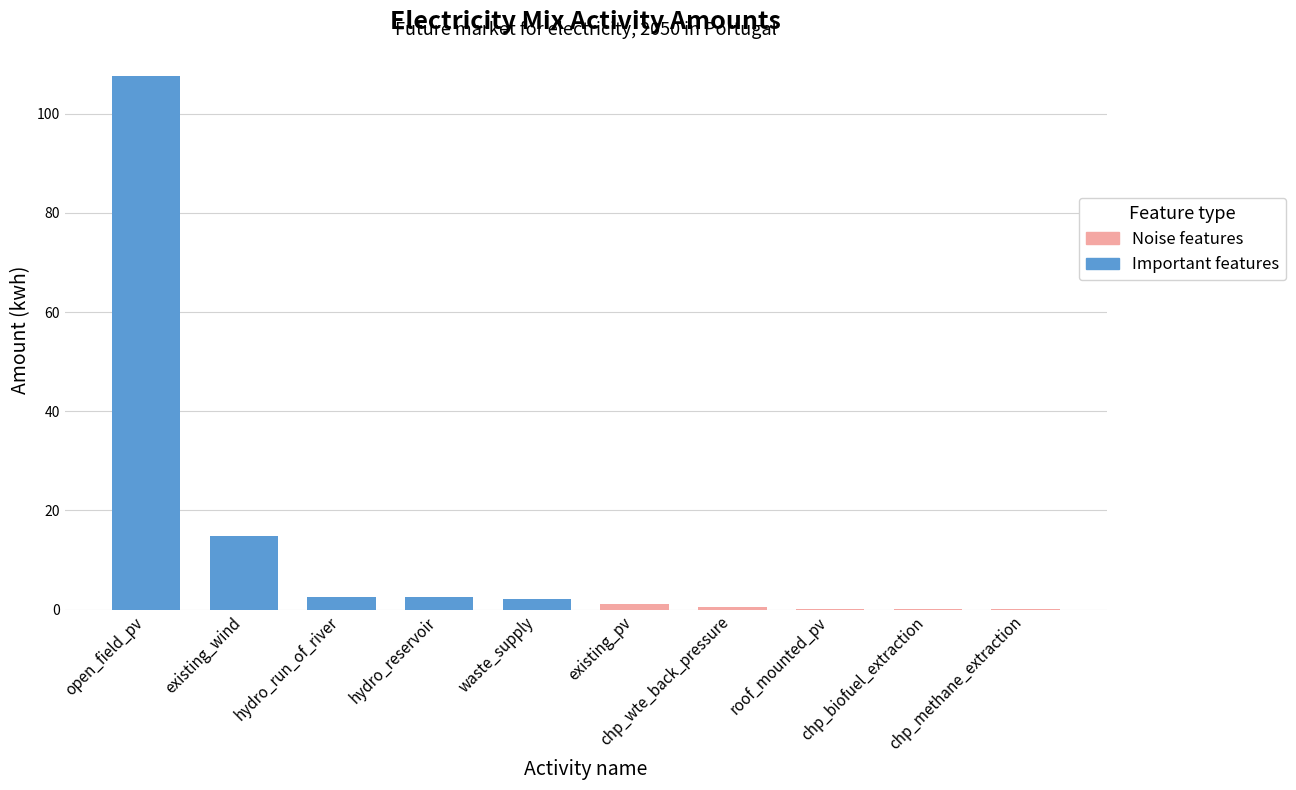

Which has a higher value, waste_supply or open_field_pv?

open_field_pv